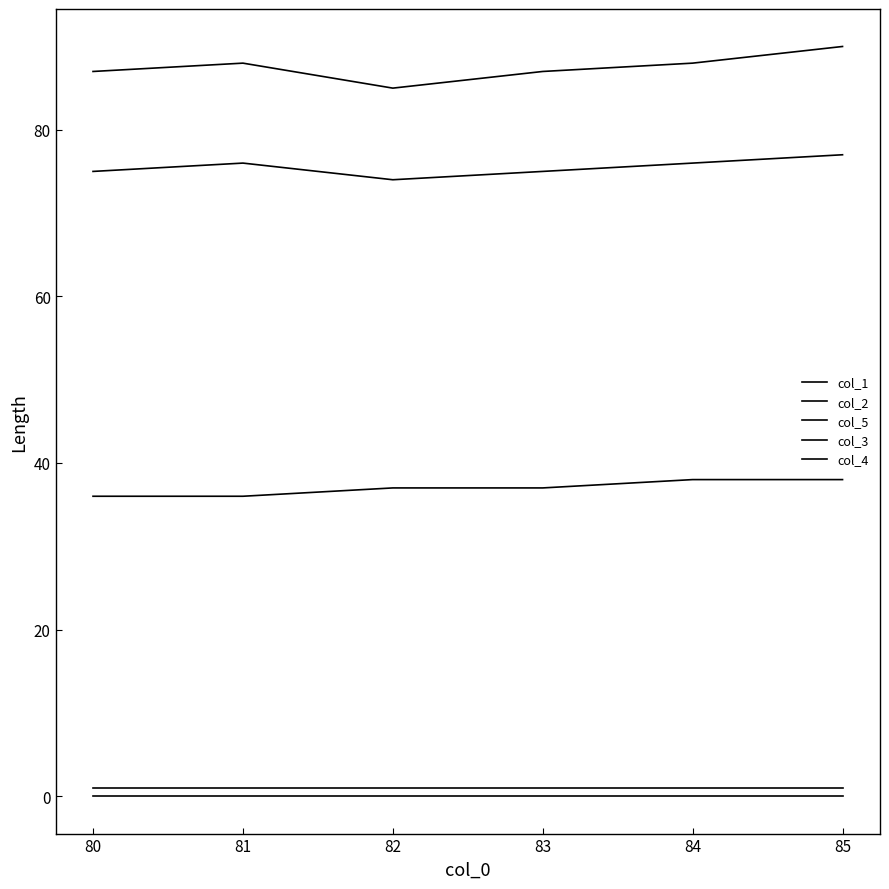

What is the value of the col_2 point at the 4th from the left?

75